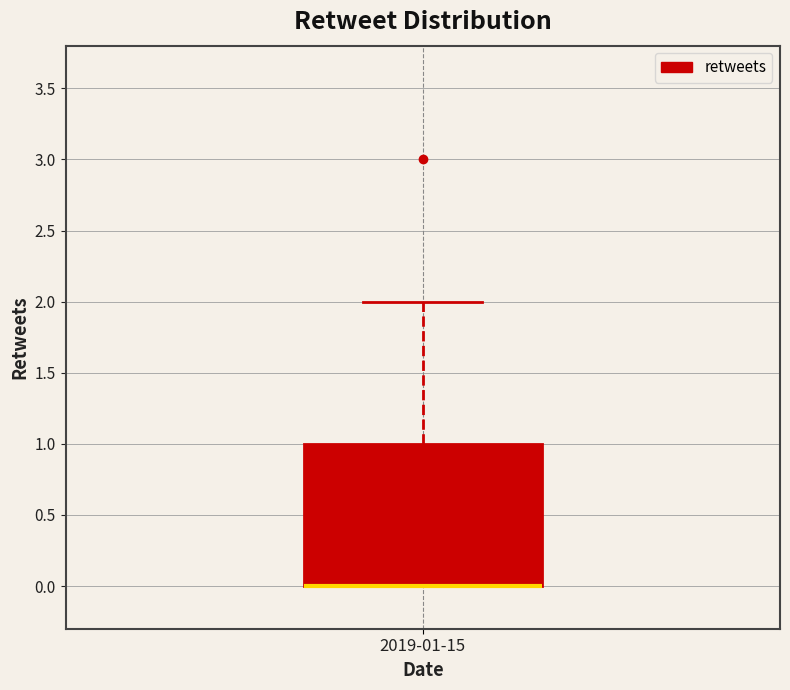

Where is the lower edge of the box for 2019-01-15 on the y-axis? The values are not printed on the chart, so give them approximately, as read against the axis.

0